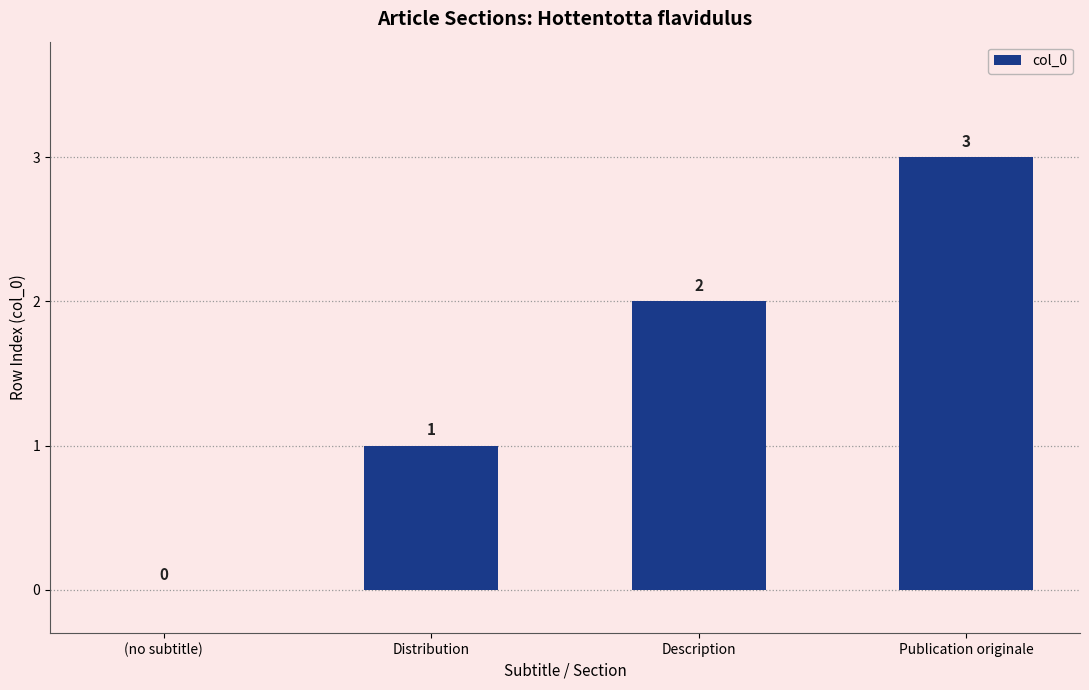

The chart shows a value of 2 at Description. True or false?

True